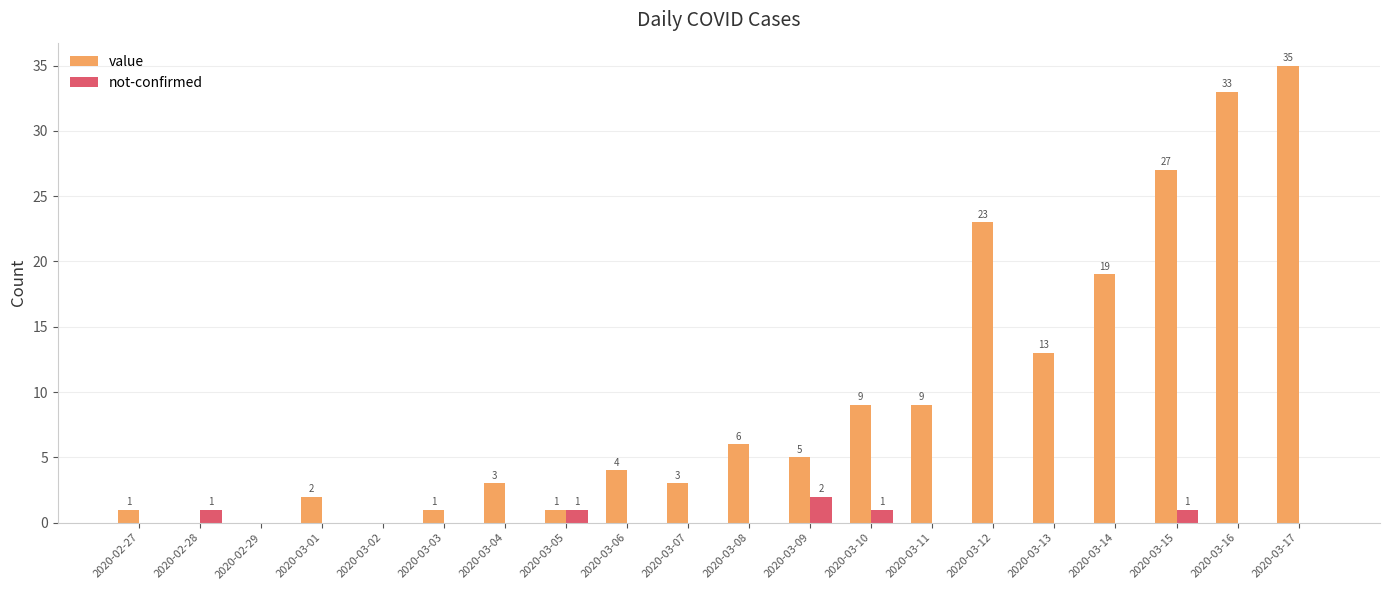

At which label does value first exceed 5?

2020-03-08